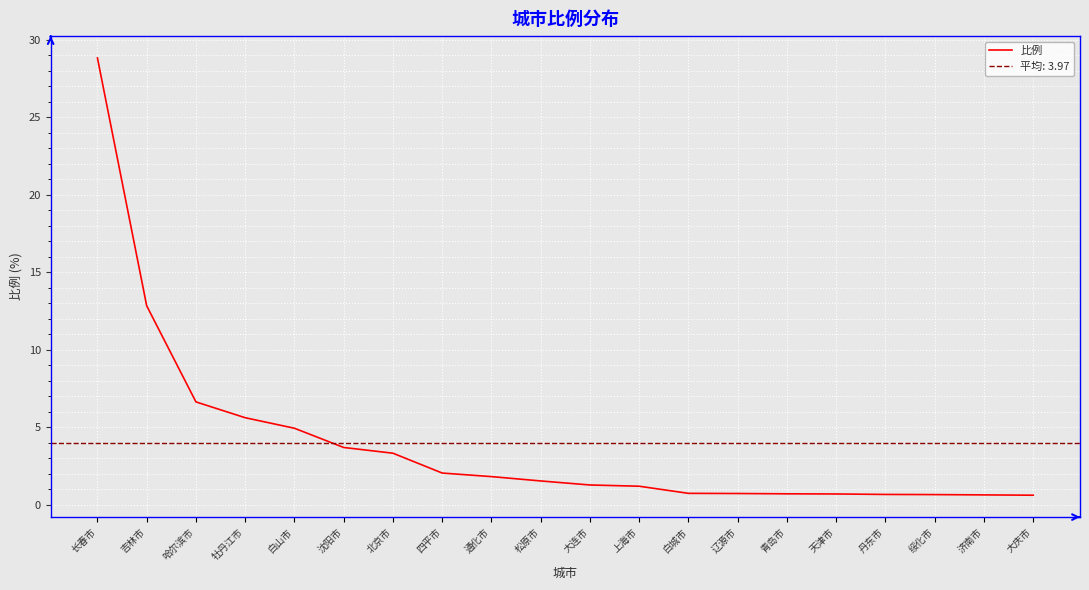

Is it true that the value at 长春市 is 28.8?

True